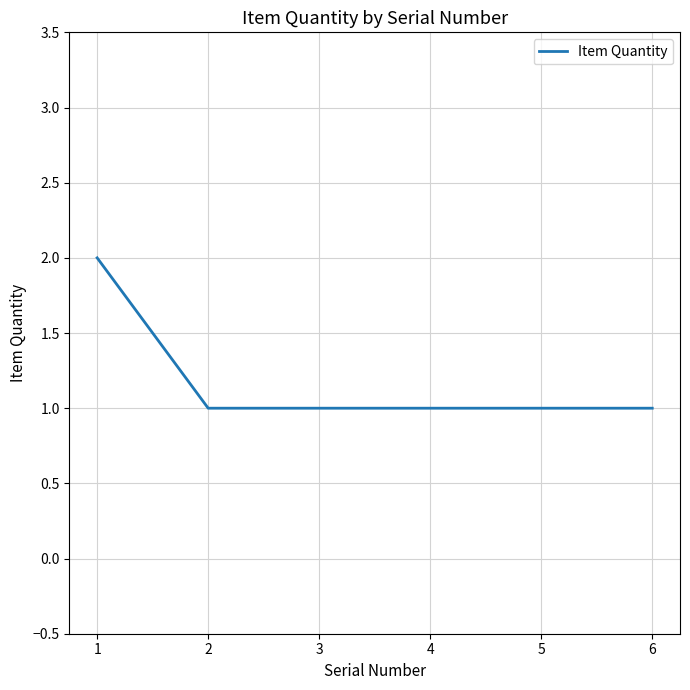

Reading left to right, what are all the values shown in this chart?

1=2	2=1	3=1	4=1	5=1	6=1